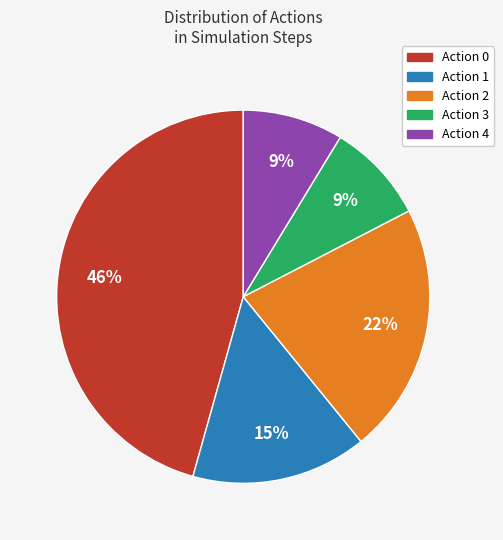

The Action 2 slice represents 22% of the pie. True or false?

True